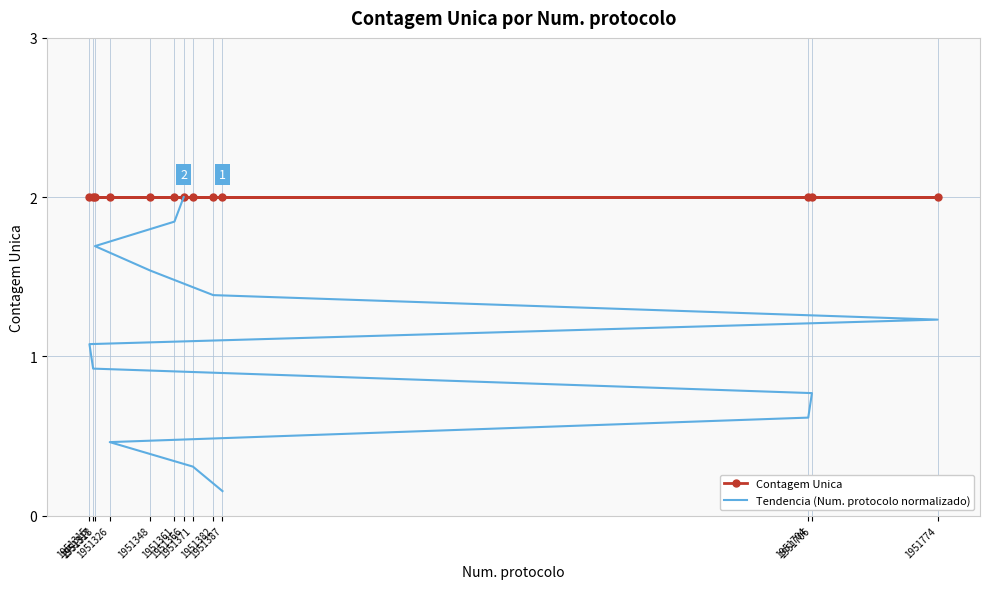

True or false: Contagem Unica and Tendencia (Num. protocolo normalizado) cross at least once.

False